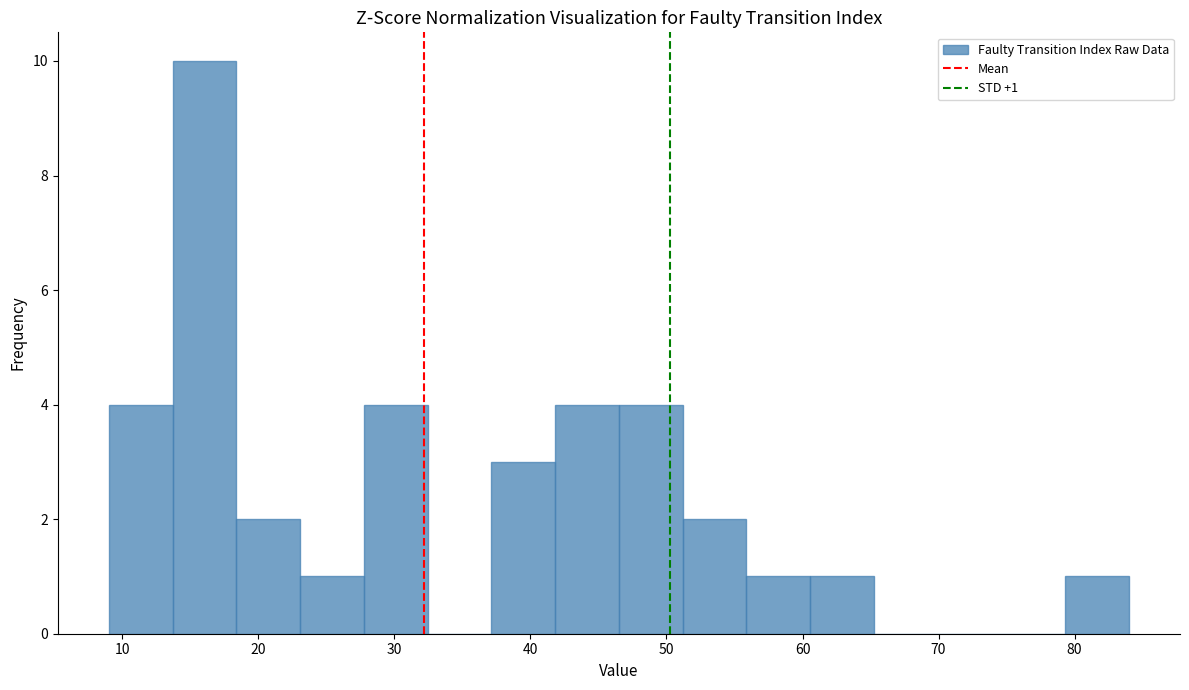

Over which range of the x-axis is the bar tallest?

14 to 18